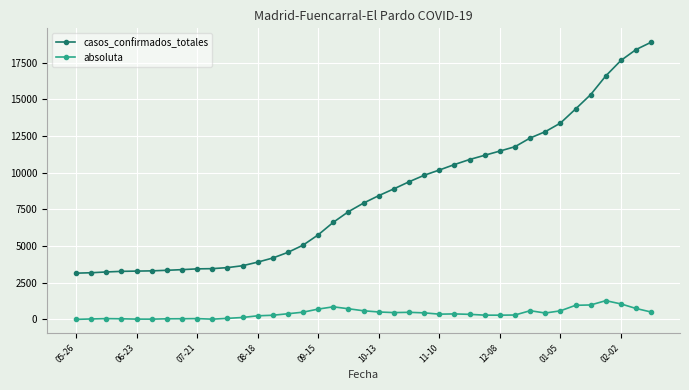

What is the difference between the second highest and minimum values in the casos_confirmados_totales series?

15252